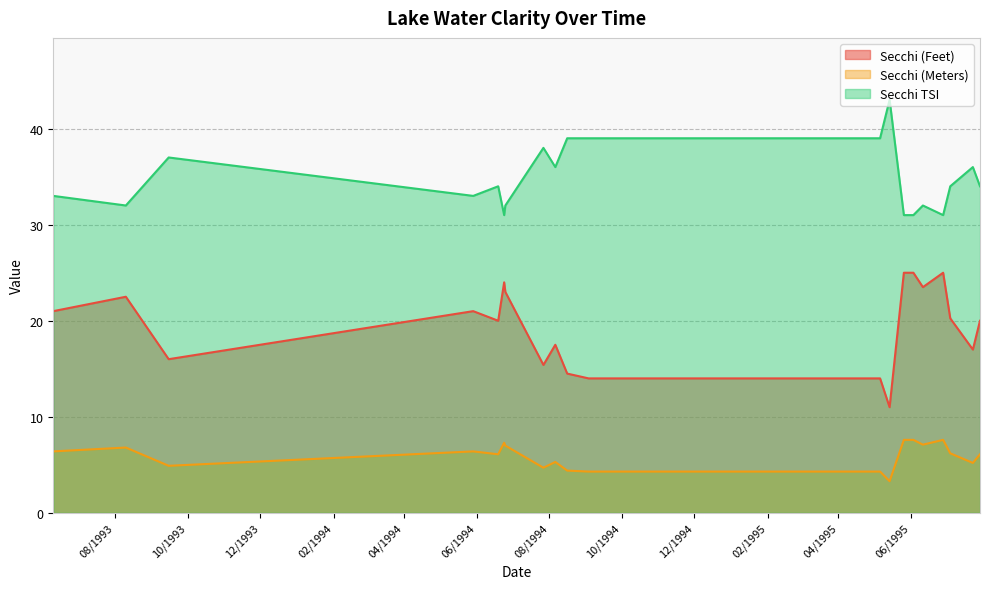

Which has a higher value, 06/10/1993 or 09/15/1993?

06/10/1993